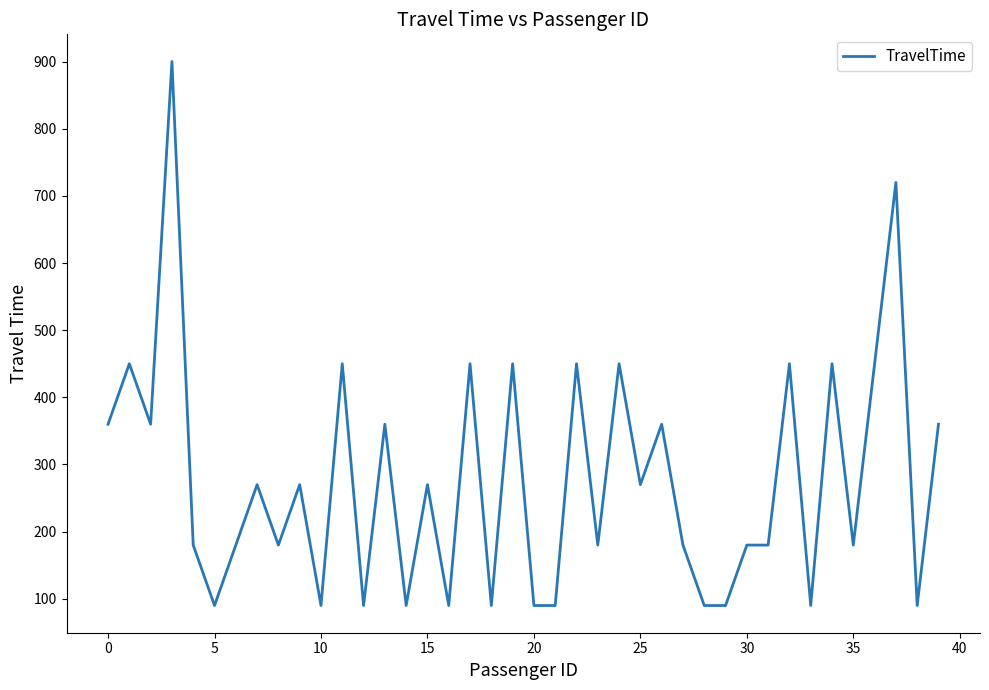

What is the difference between the maximum and minimum values?

810